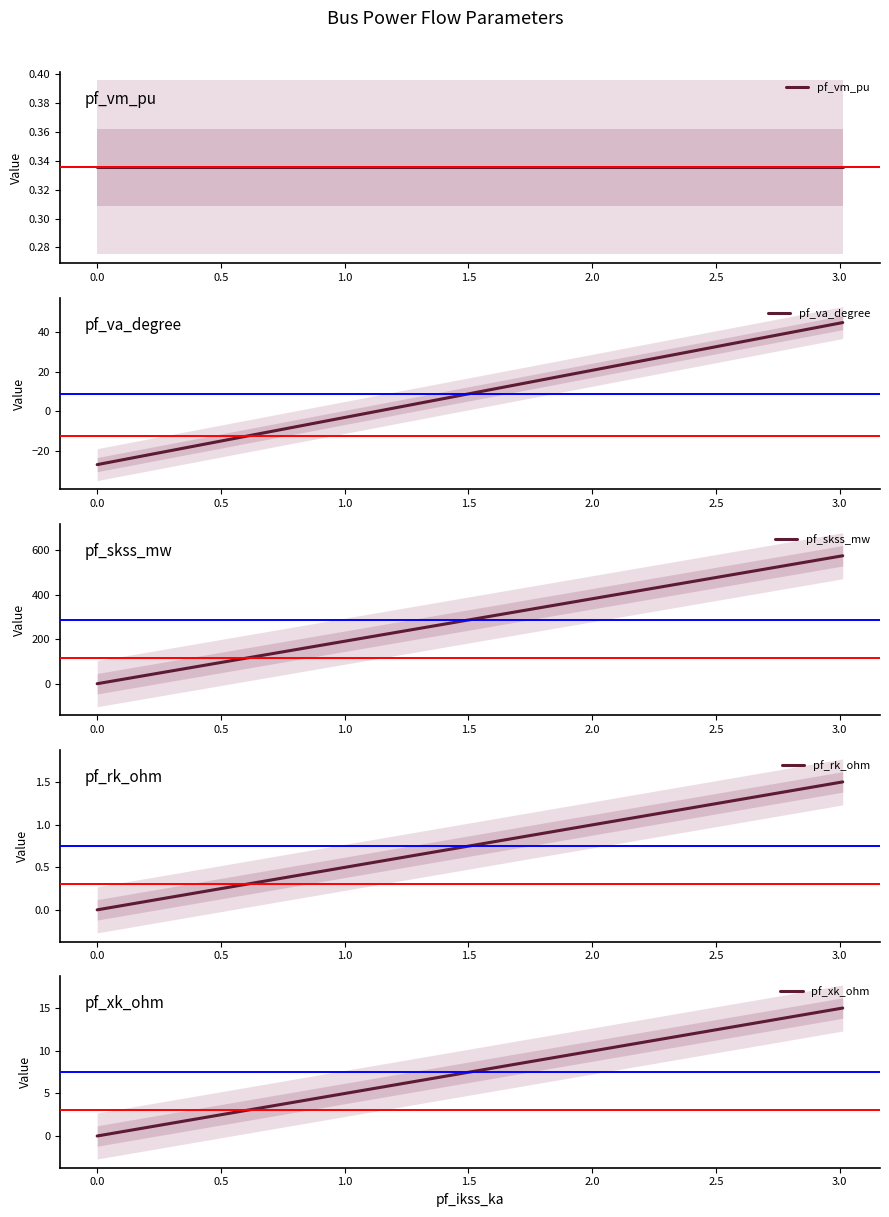

After their last crossing, which series has the higher values: pf_rk_ohm or pf_va_degree?

pf_va_degree